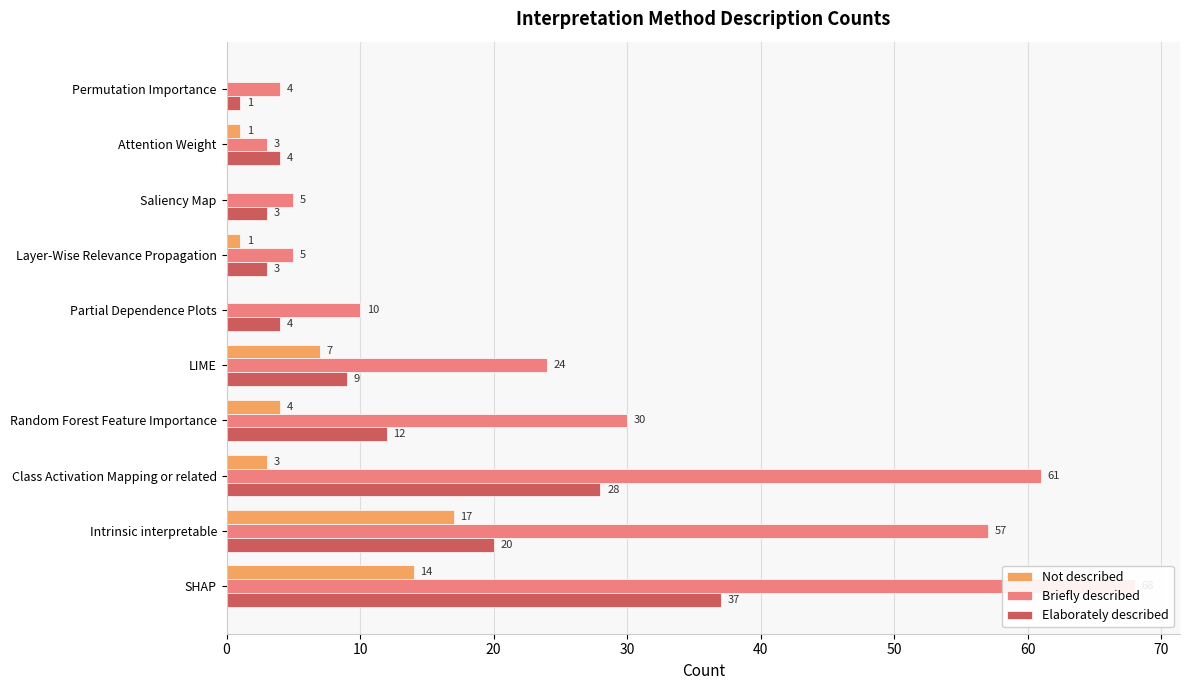

Reading right to left, list all the values displayed in this chart.

Not described: 14	17	3	4	7	0	1	0	1	0
Briefly described: 68	57	61	30	24	10	5	5	3	4
Elaborately described: 37	20	28	12	9	4	3	3	4	1